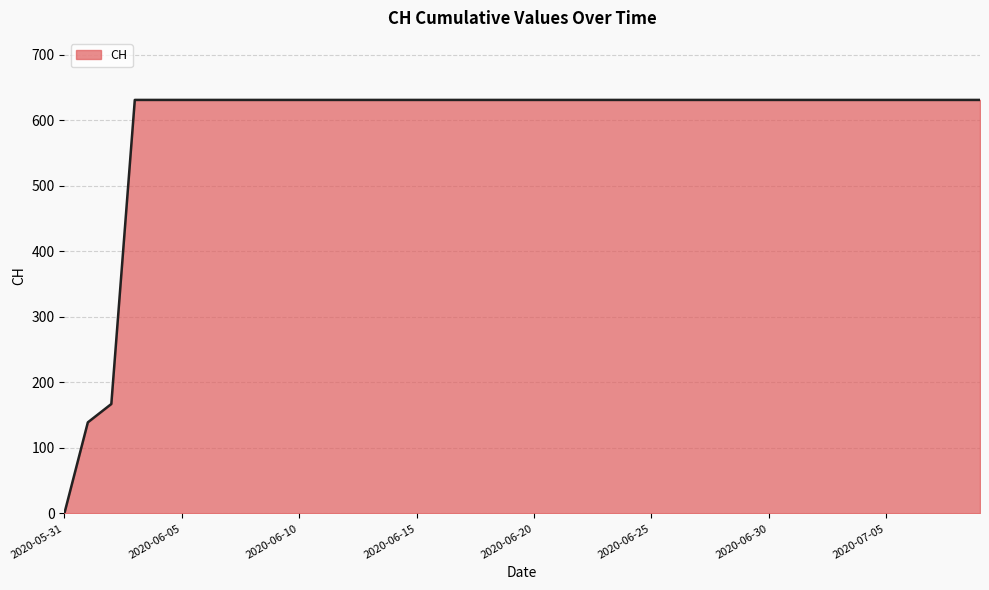

What is the difference between the maximum and minimum values?

631